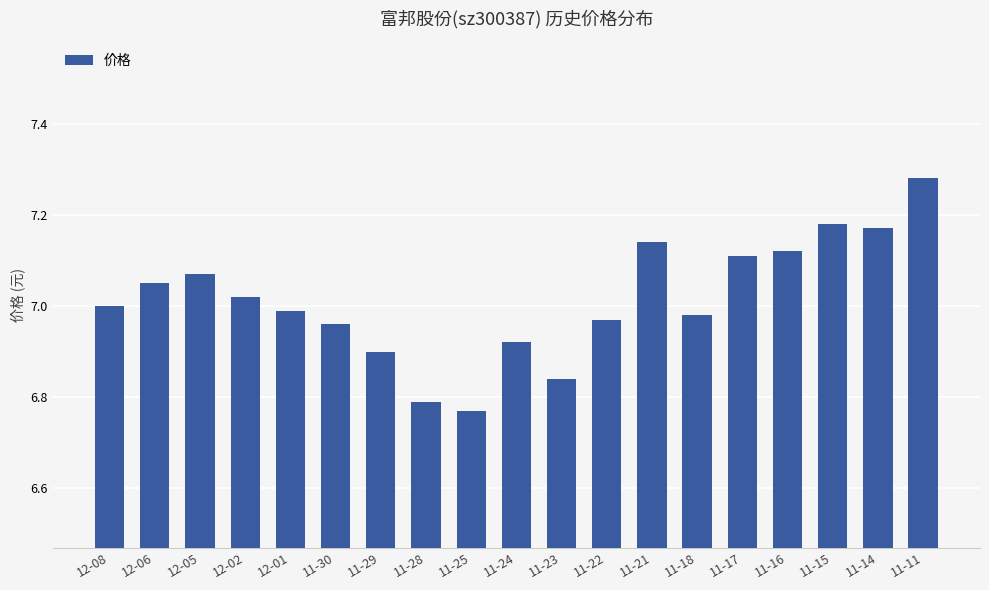

Which label corresponds to the largest value in the chart?

11-11